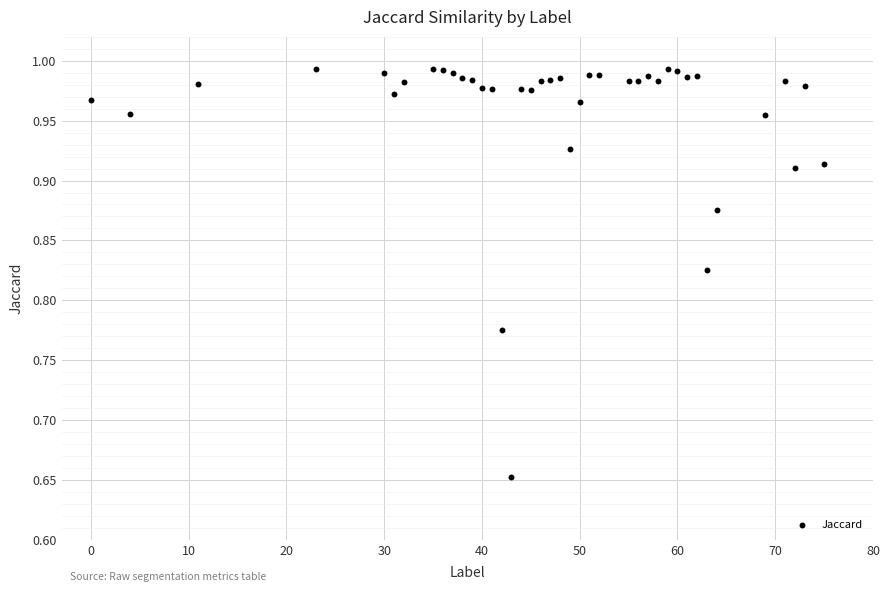

What is the range of Y values (max minus min)?

0.3